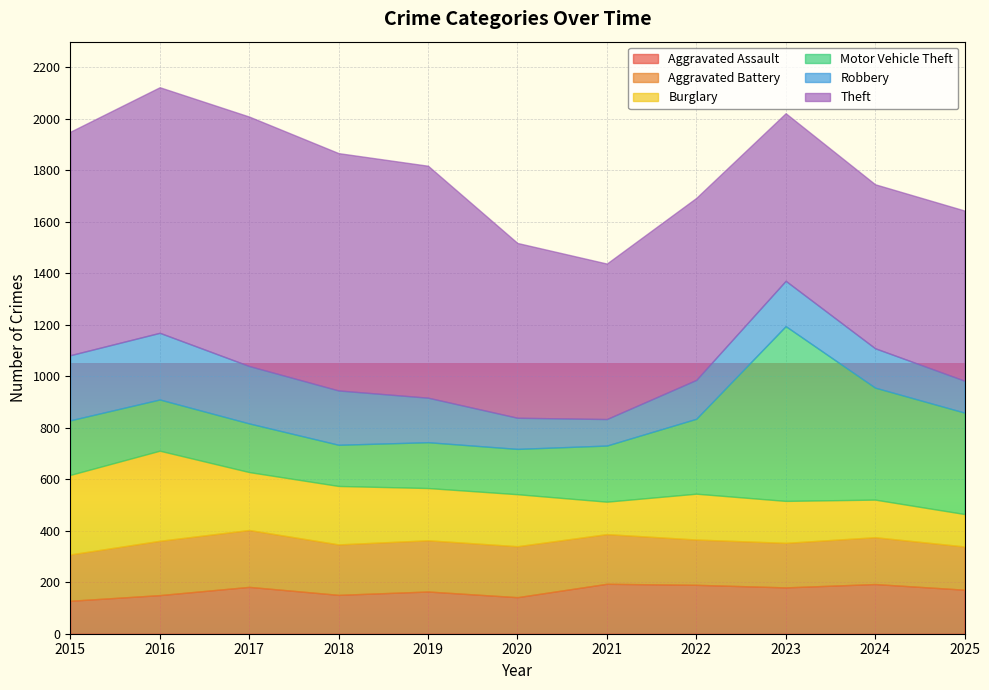

True or false: Robbery has more than 2 interior local peaks.

False